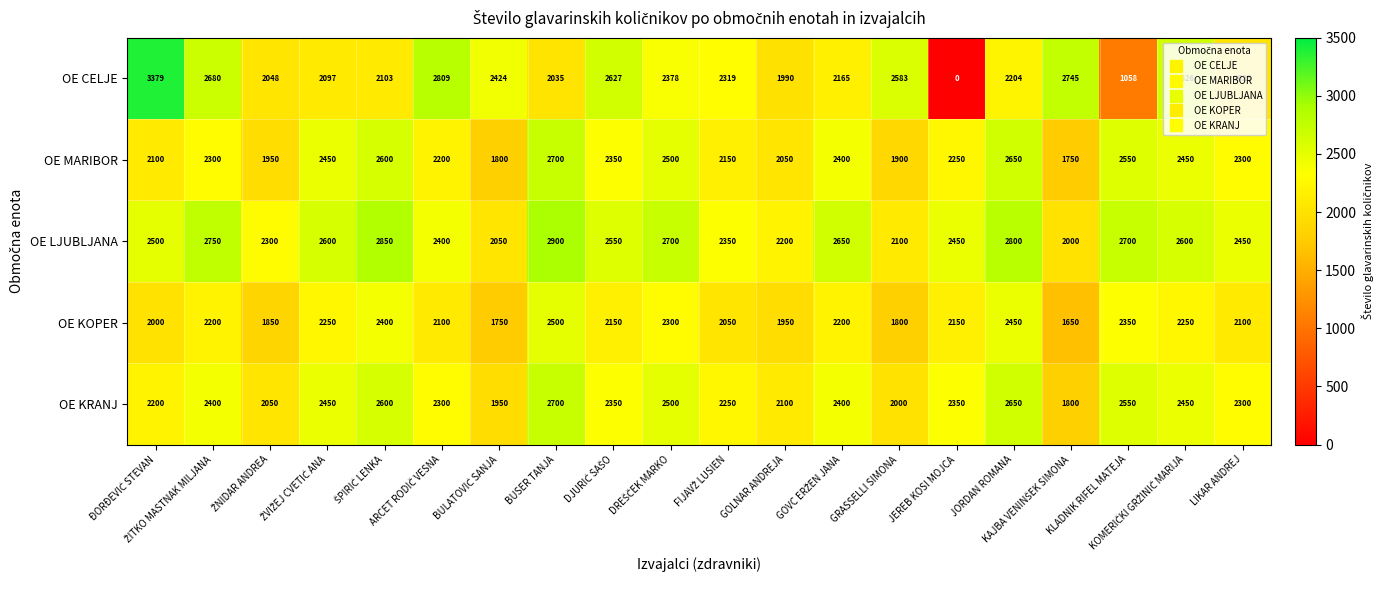

Count the number of categories in the chart.

20